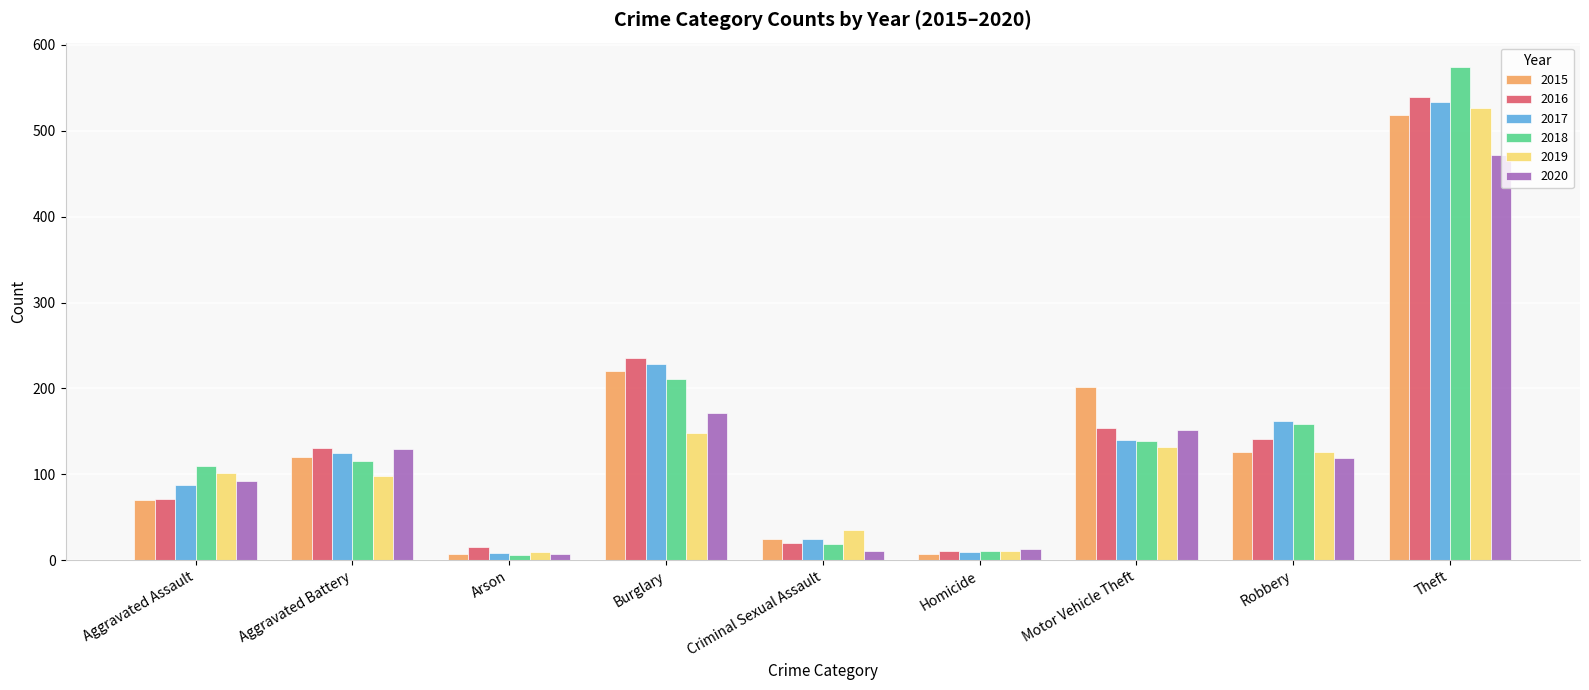

What is the label of the 4th bar from the right?

Homicide